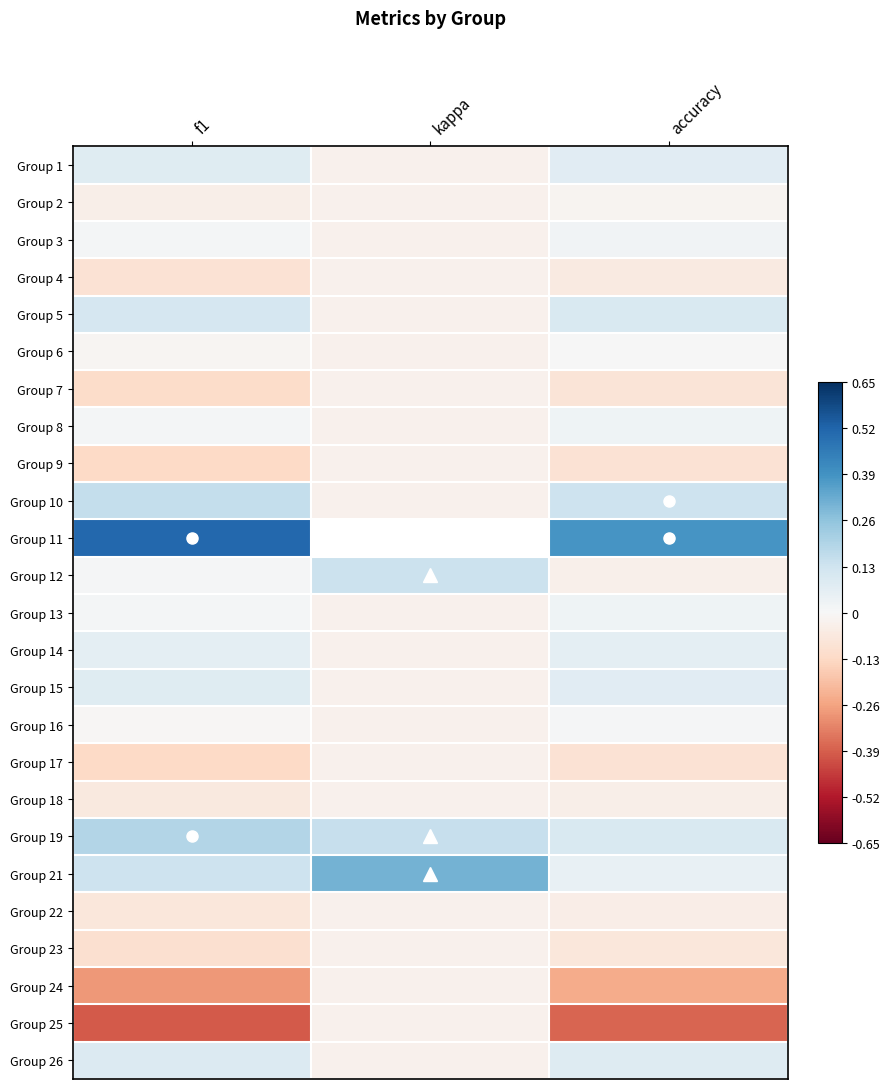

Which has a higher value, accuracy or kappa?

accuracy